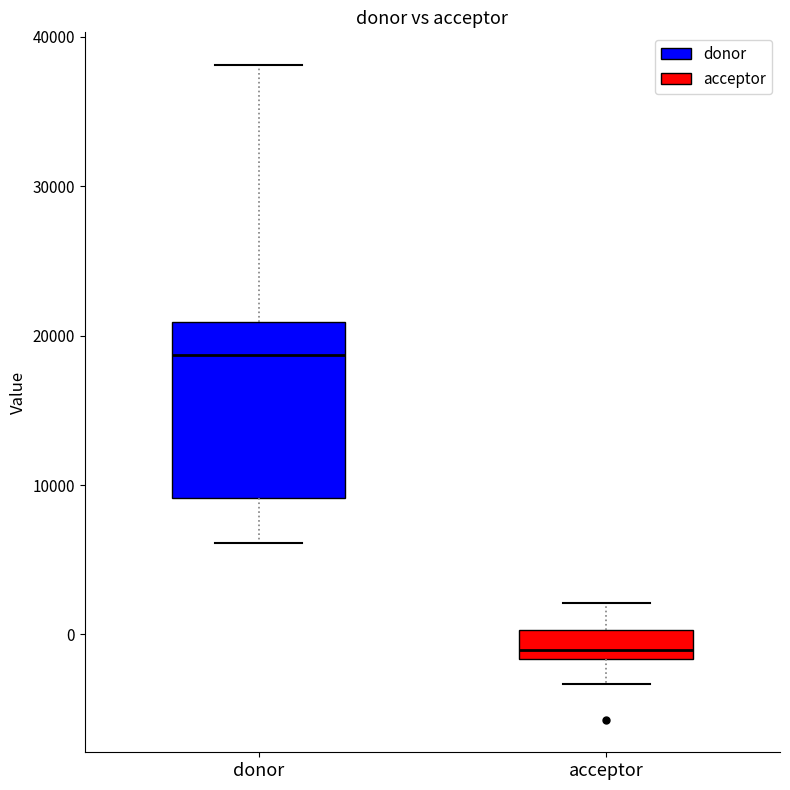

Which box's median line is the lowest?

acceptor